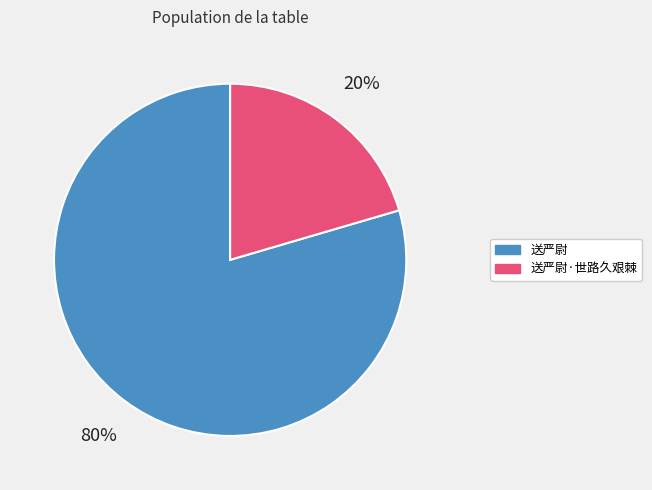

Which category has the biggest portion of the pie?

送严尉